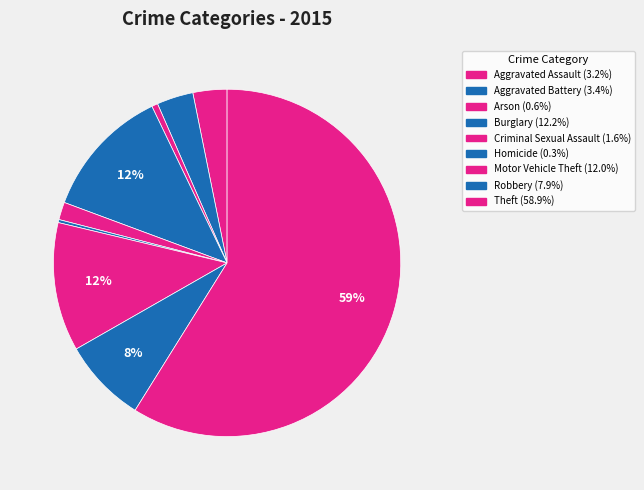

Count the number of slices in the pie.

9